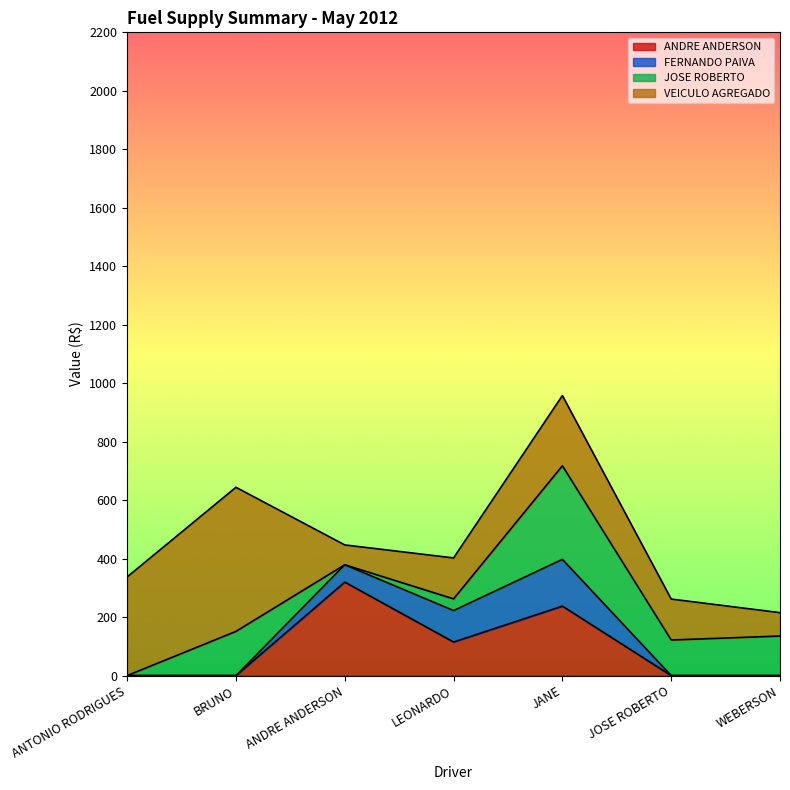

How many intersections are there between JOSE ROBERTO and FERNANDO PAIVA?

2